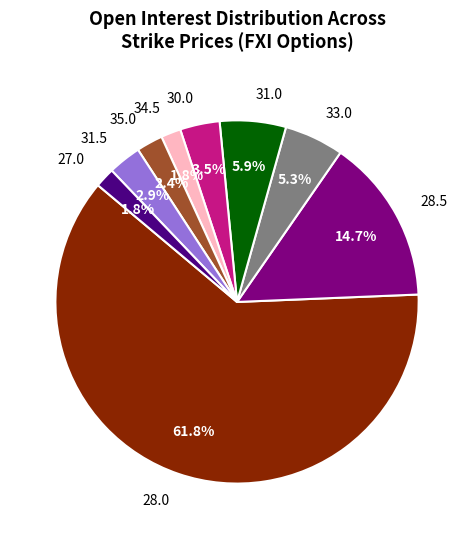

What percentage is the 31.0 slice, to the nearest percent?

6%